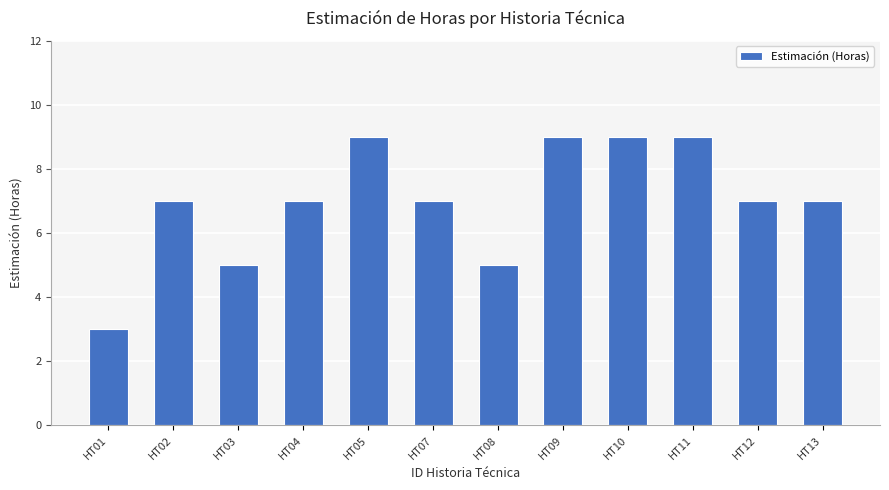

What is the change in value from HT03 to HT12?

+2